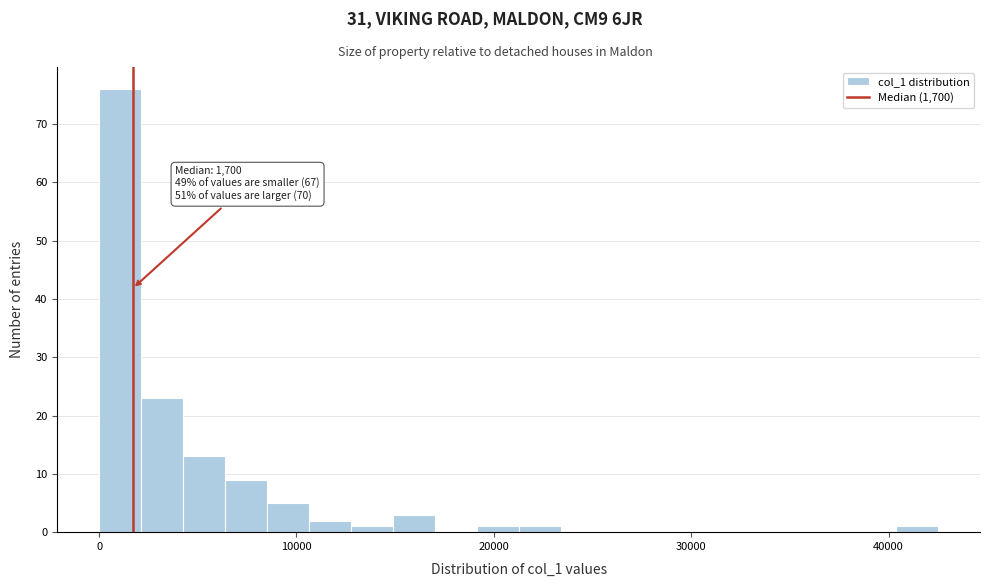

Read against the x-axis, roughly where is the centre of the tallest bar?

1000